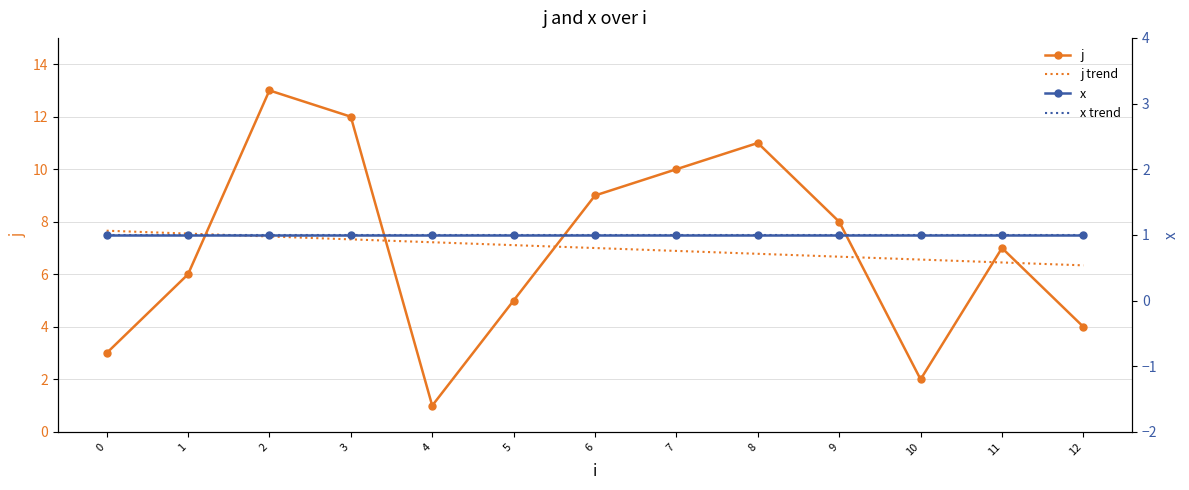

What is the sum of the x trend values at 8 and 0?

2.0